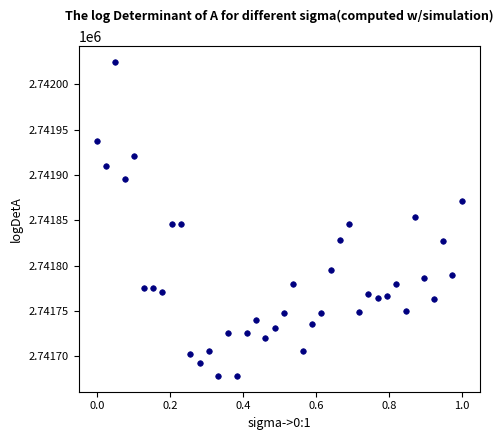

What is the range of Y values (max minus min)?

346.8